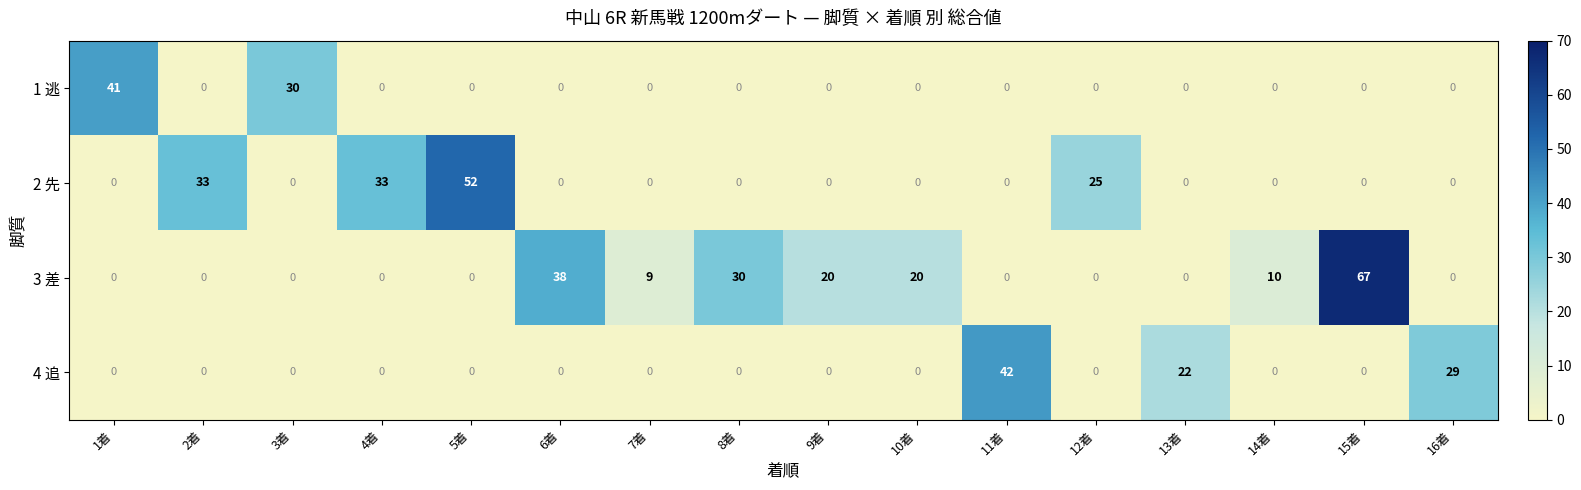

Which series changed the most between 2着 and 9着?

2 先